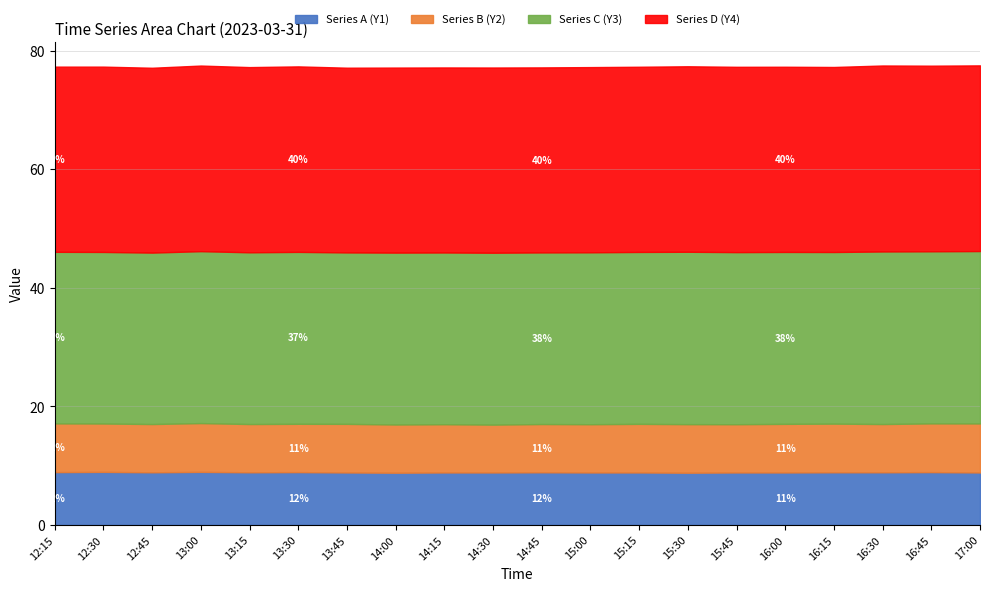

Rank the categories by Series D (Y4) value from lowest to highest.

13:45, 12:45, 14:00, 14:15, 14:45, 16:15, 12:15, 13:15, 14:30, 15:00, 15:15, 16:00, 12:30, 15:45, 13:30, 15:30, 13:00, 16:45, 17:00, 16:30